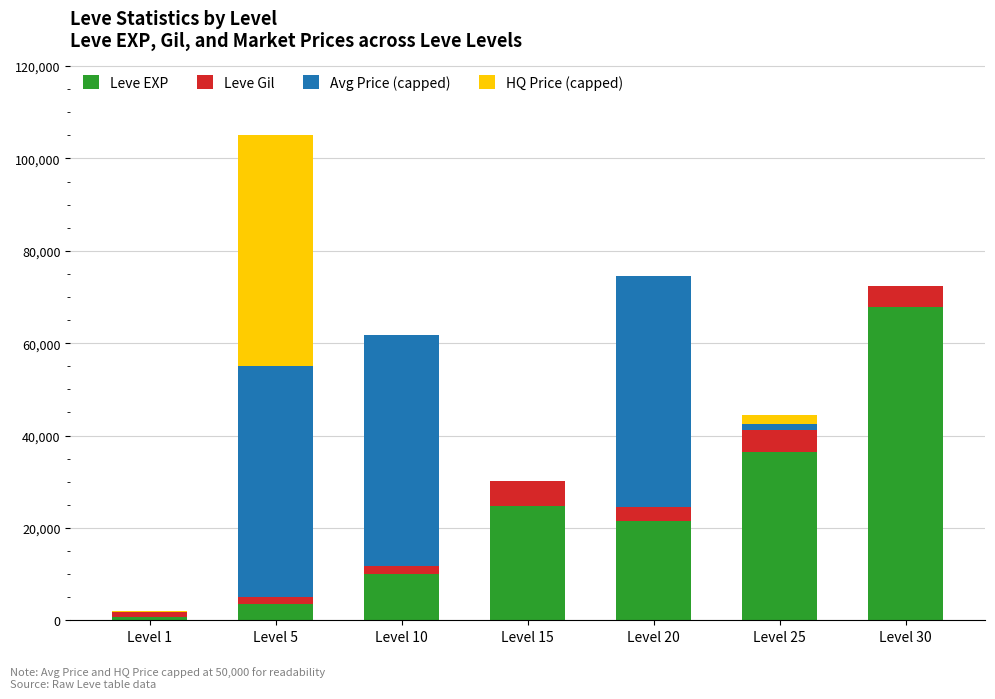

At which label does Leve EXP reach its peak?

Level 30